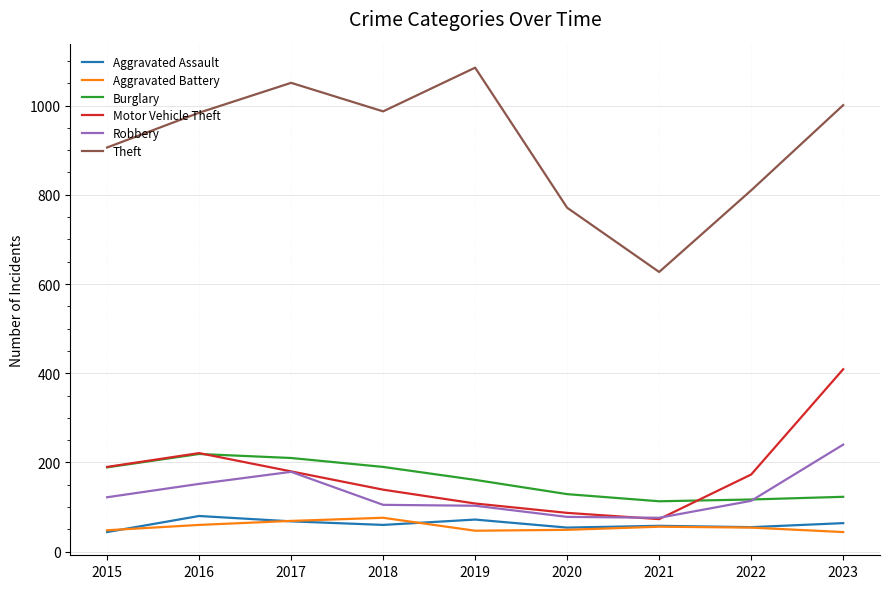

Is it true that Robbery equals 208 at 2015?

False